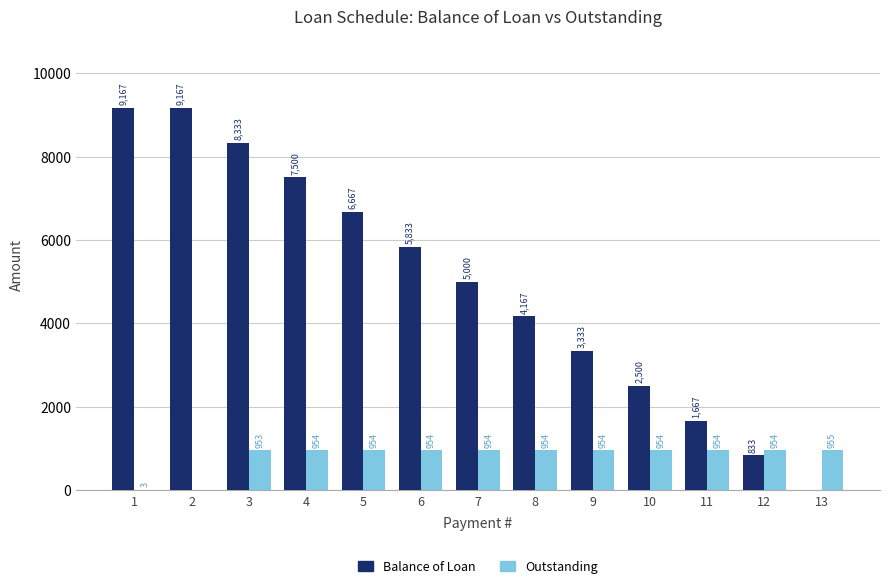

The Balance of Loan series shows 1666.7 at 11. True or false?

True